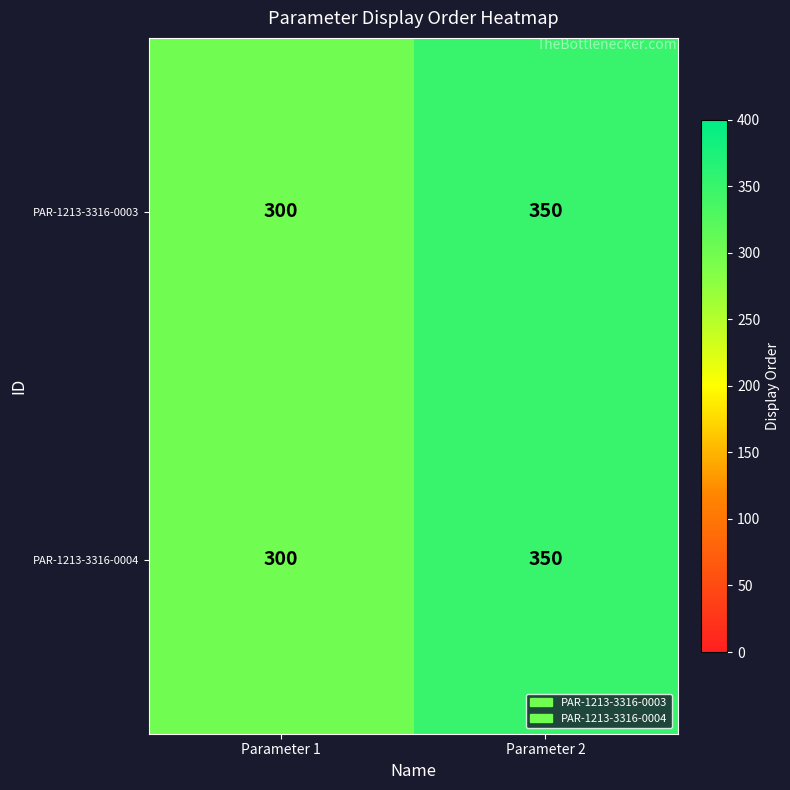

List the labels in order of PAR-1213-3316-0004 value, largest first.

Parameter 2, Parameter 1